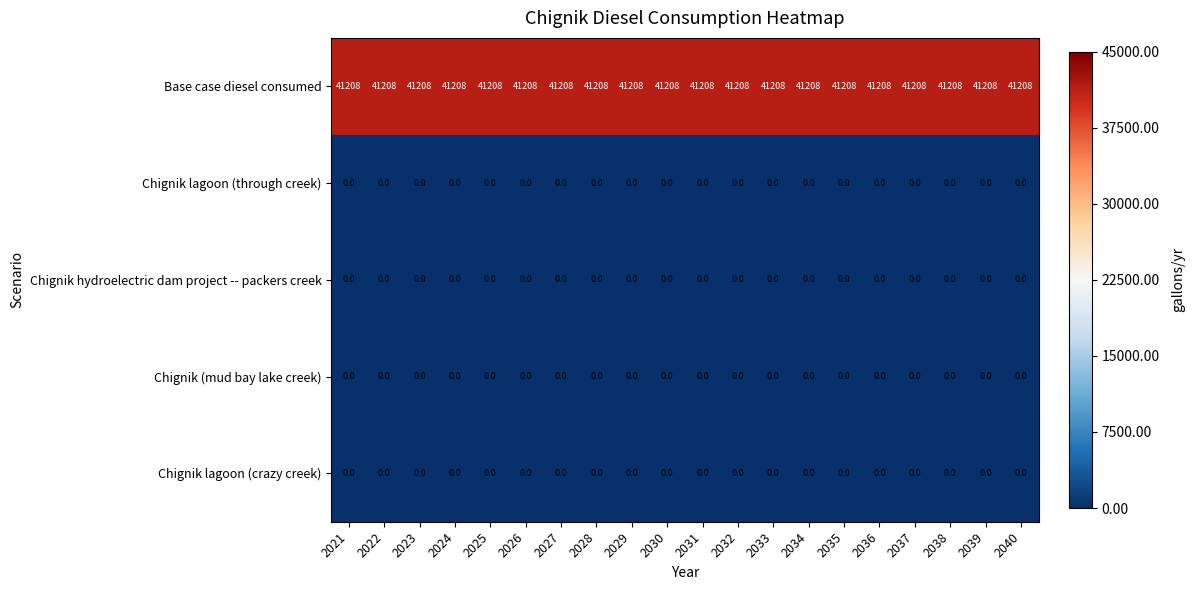

The Chignik (mud bay lake creek) series shows 0 at 2035. True or false?

True